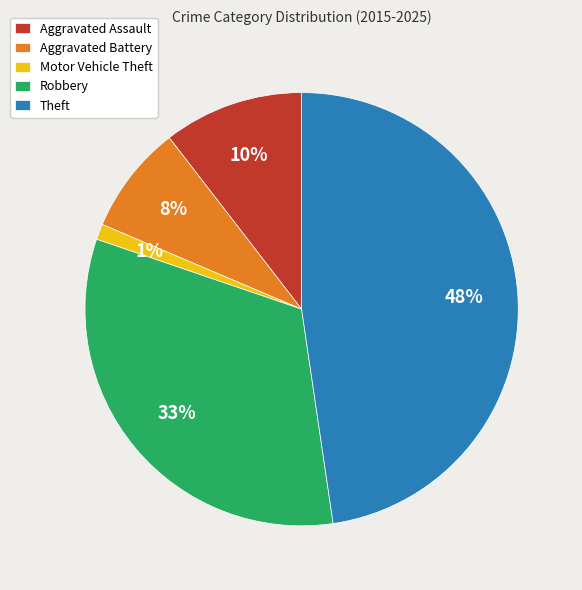

To the nearest percent, what is the average slice percentage?

20%